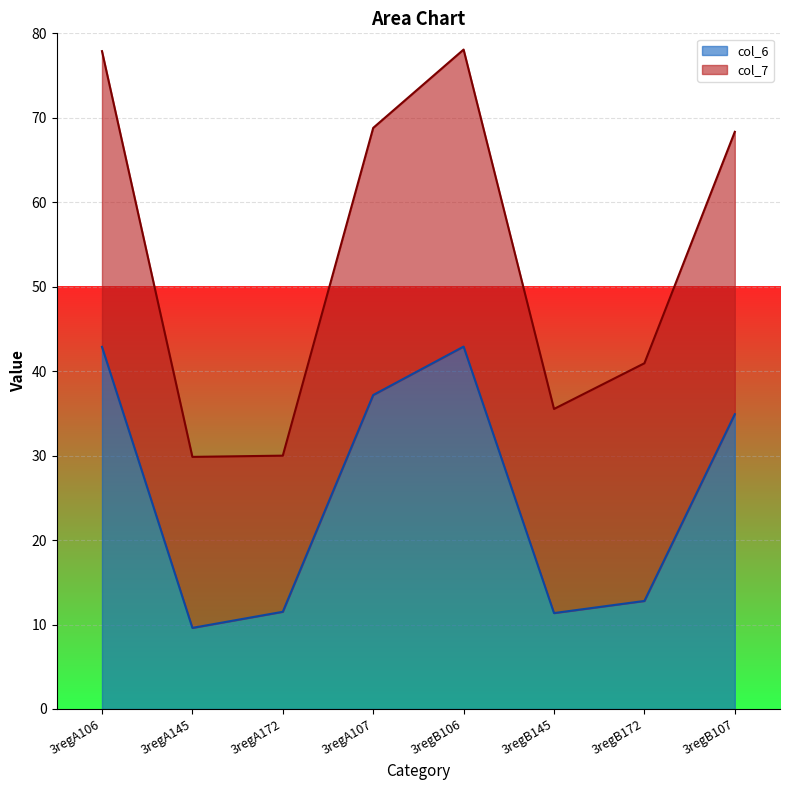

Where is the data nearest to the value 26?

3regB107